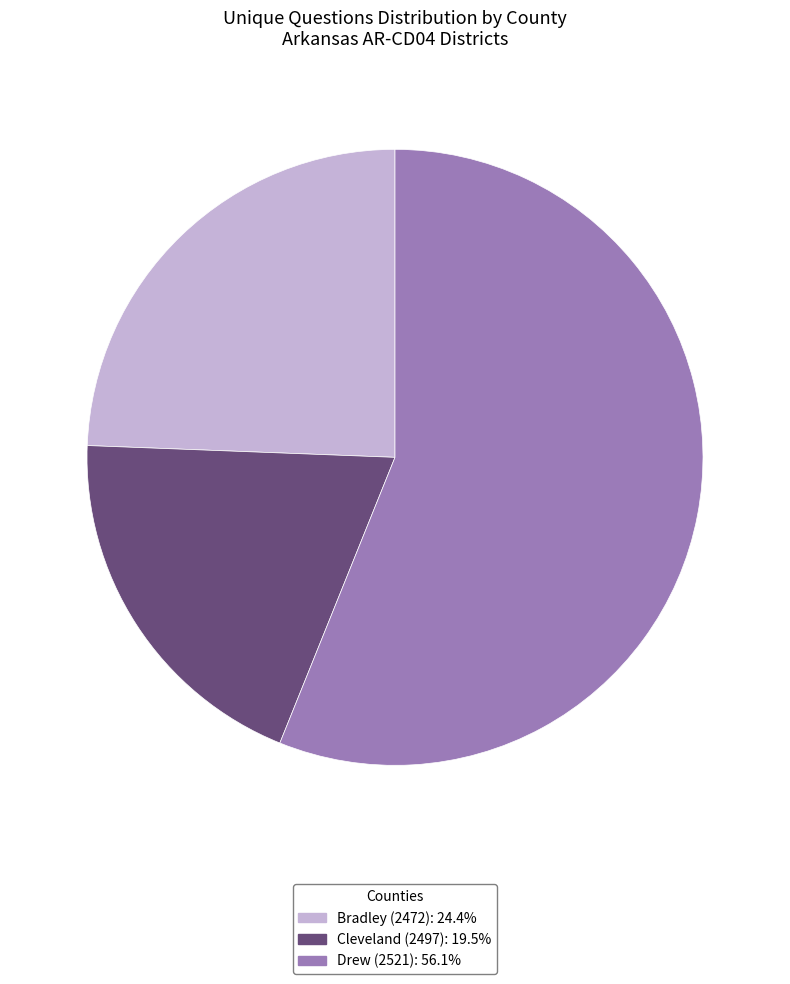

Combined, do Drew (2521): 56.1% and Cleveland (2497): 19.5% account for over 50%?

Yes